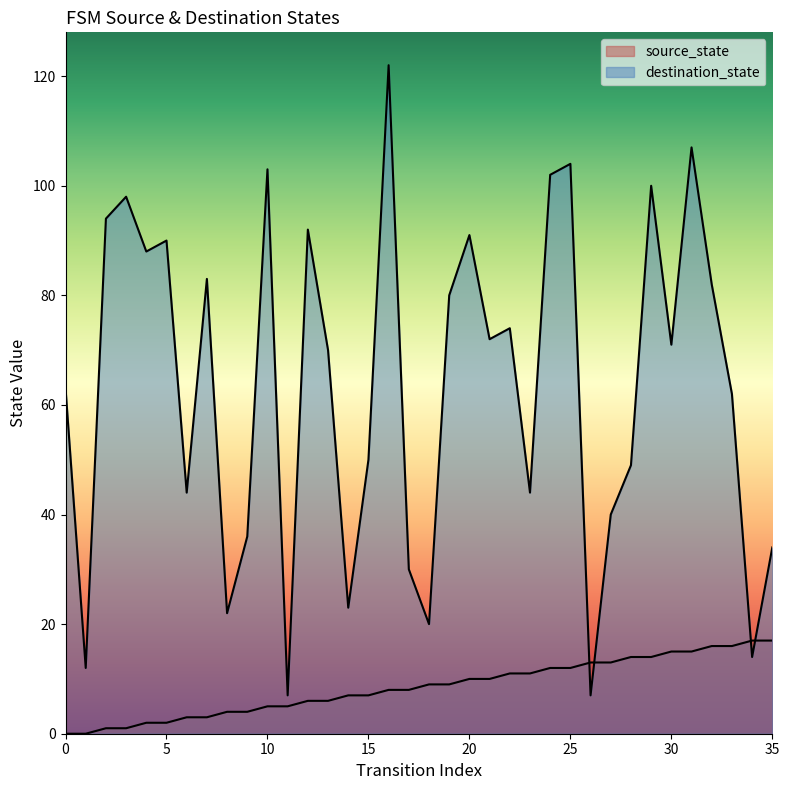

Reading left to right, transcribe all the data shown in this chart.

source_state: 0	0	1	1	2	2	3	3	4	4	5	5	6	6	7	7	8	8	9	9	10	10	11	11	12	12	13	13	14	14	15	15	16	16	17	17
destination_state: 63	12	94	98	88	90	44	83	22	36	103	7	92	70	23	50	122	30	20	80	91	72	74	44	102	104	7	40	49	100	71	107	82	62	14	34